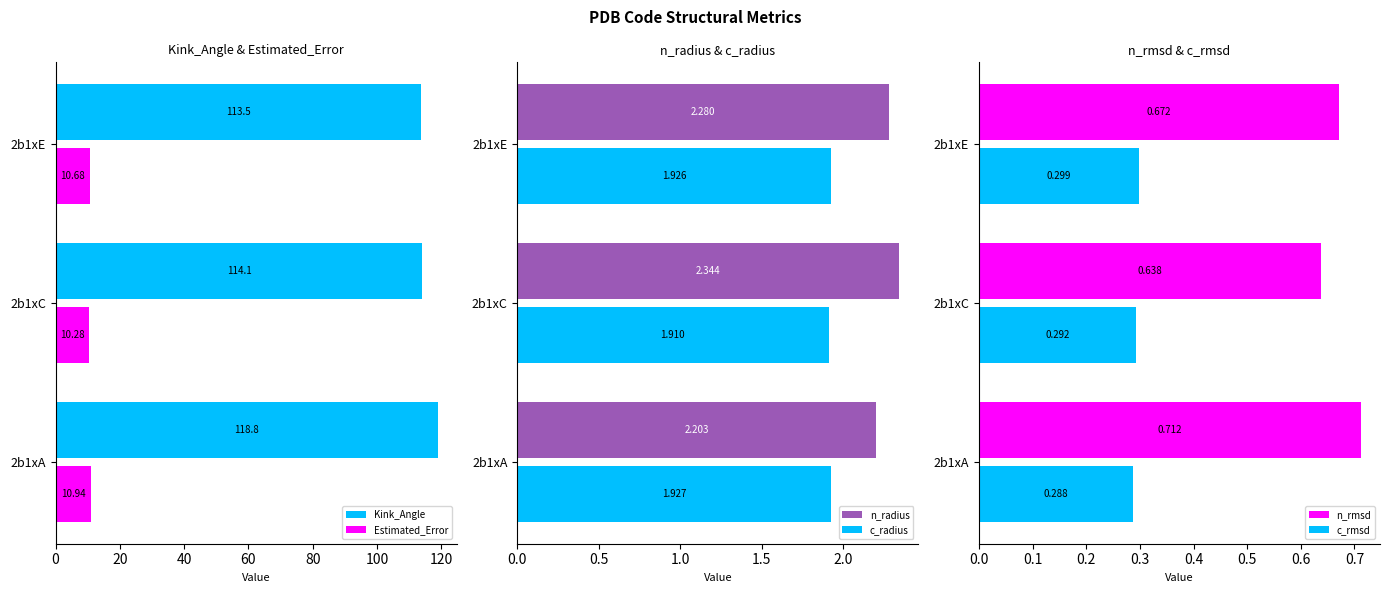

What is the average value of the Estimated_Error series?

10.6